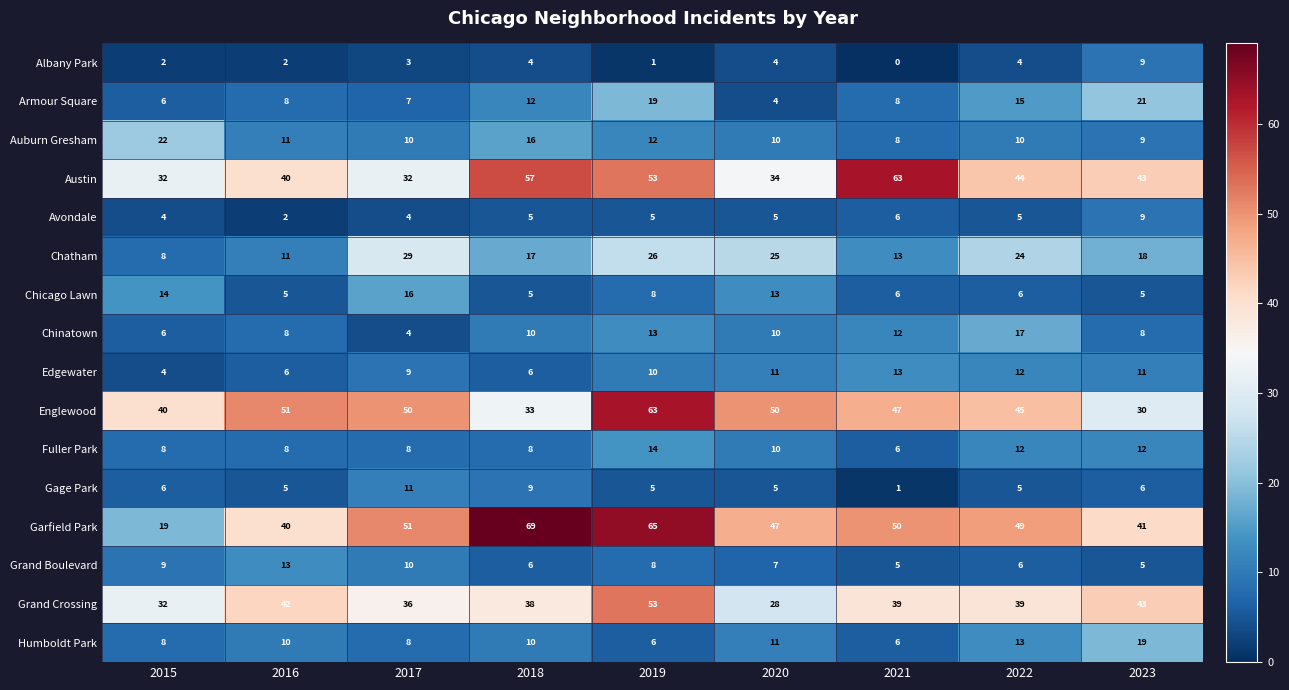

What is the difference between the highest and lowest values at 2015?

38